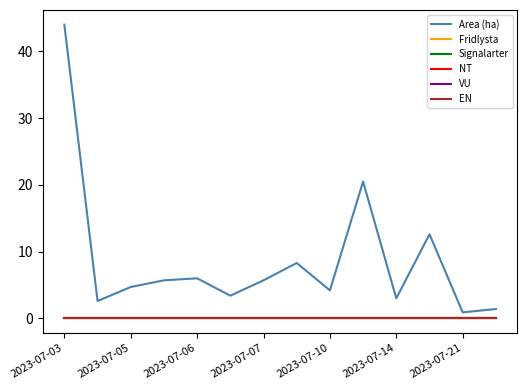

Does the chart have visible grid lines?

No